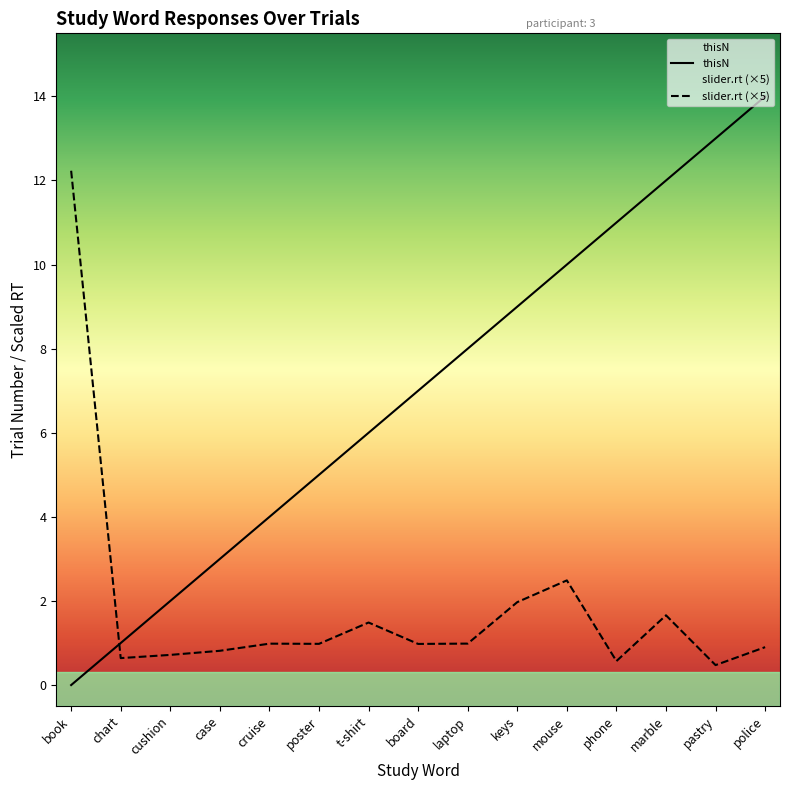

True or false: the data has more than 0 interior local peaks.

False